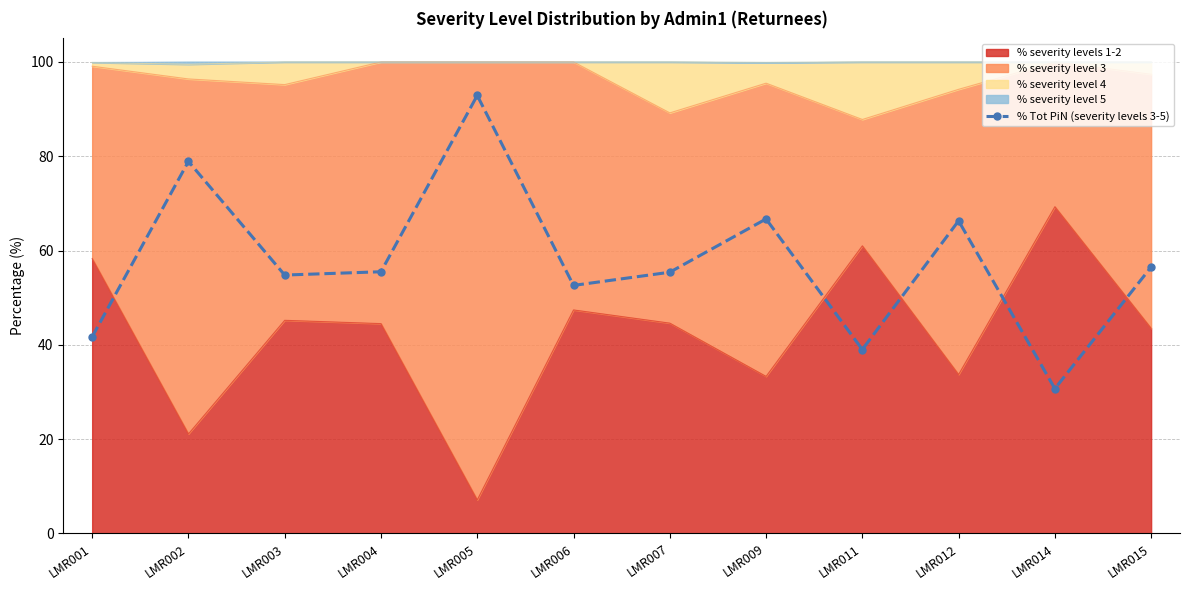

Rank the categories by value from lowest to highest.

LMR014, LMR011, LMR001, LMR006, LMR003, LMR007, LMR004, LMR015, LMR012, LMR009, LMR002, LMR005